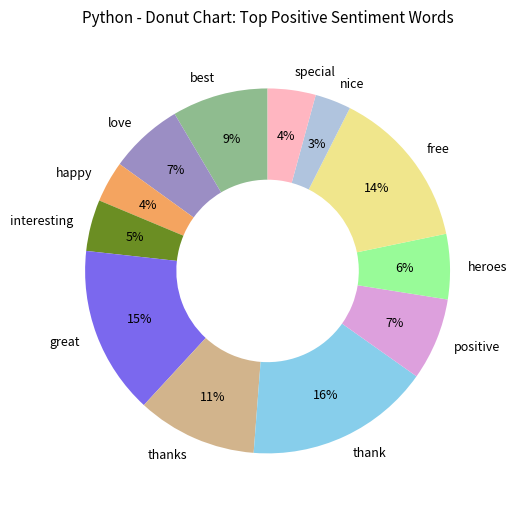

To the nearest percent, what percentage of the pie is great?

15%